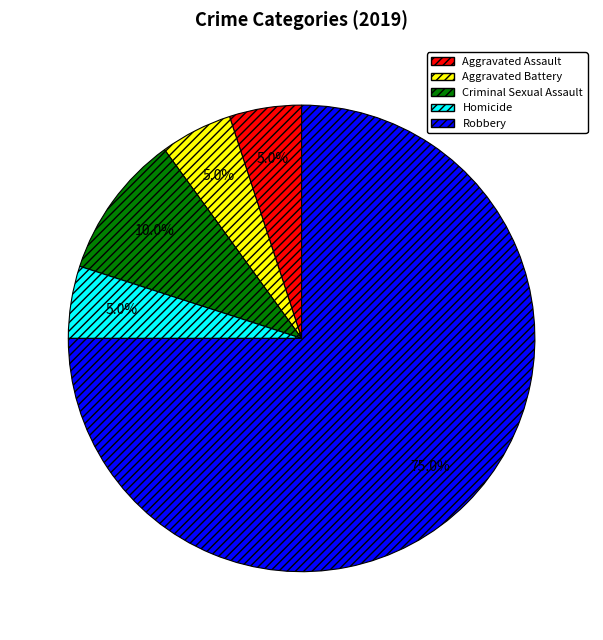

What percentage is the Criminal Sexual Assault slice, to the nearest percent?

10%